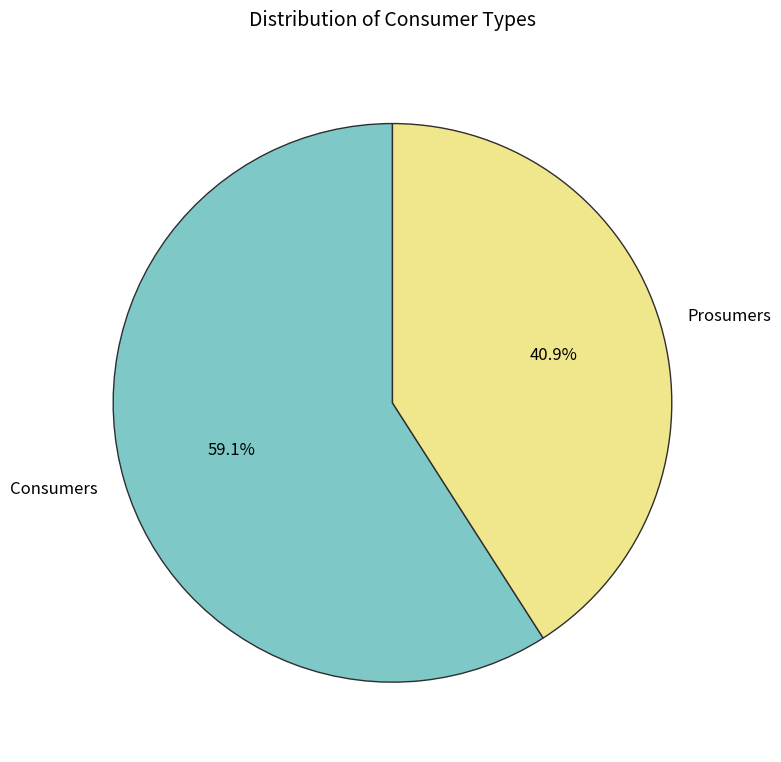

What is the largest slice in the pie chart?

Consumers